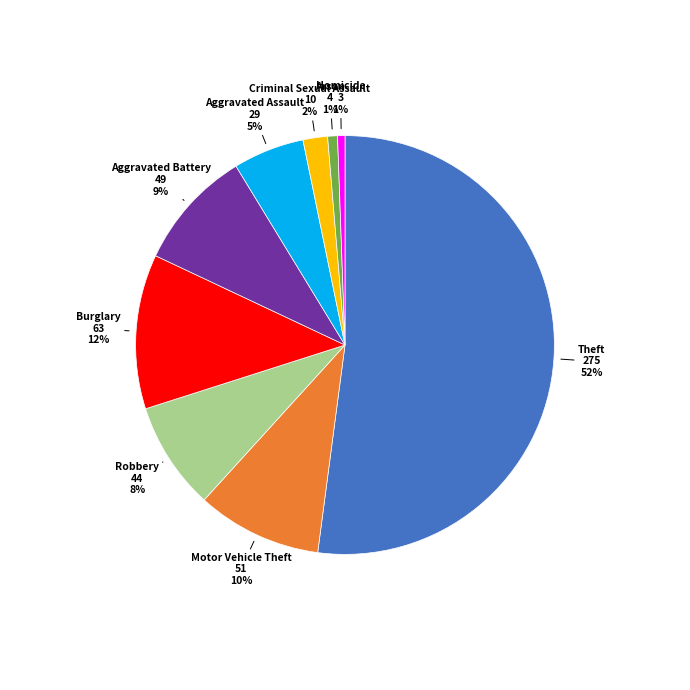

To the nearest percent, what is the average slice percentage?

11%